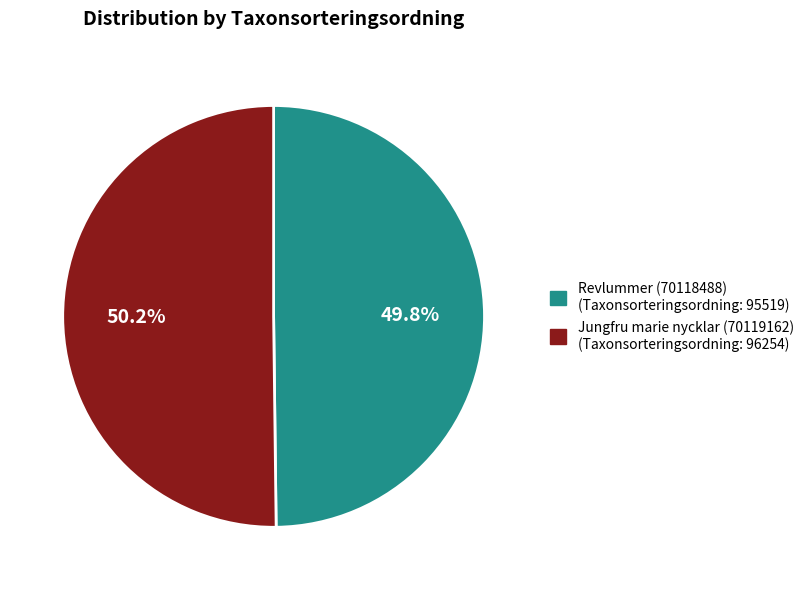

Is there a majority slice in this chart?

Yes